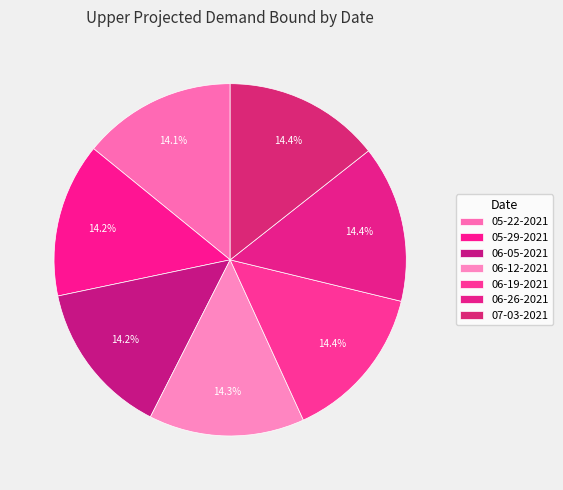

Count the number of slices in the pie.

7